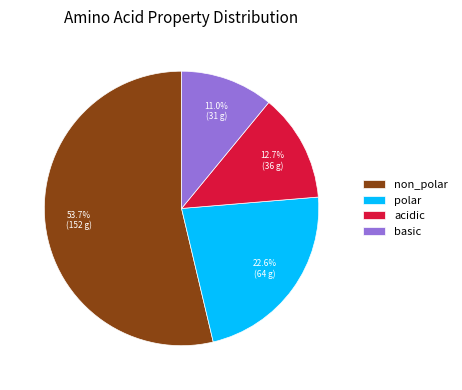

To the nearest percent, what is the difference between the polar and basic slice percentages?

12%